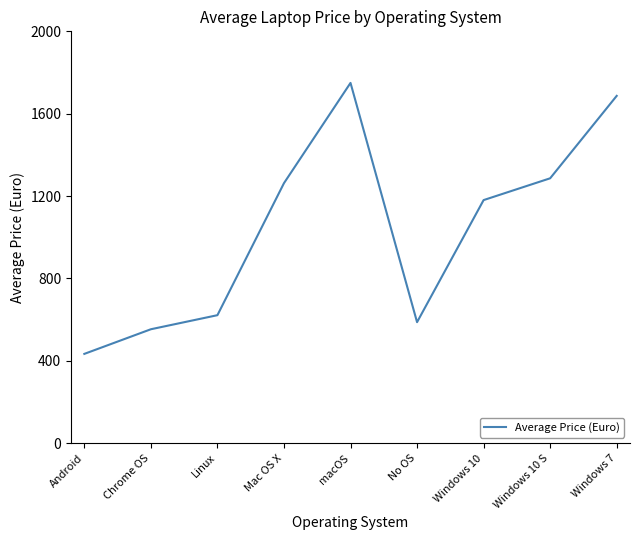

What is the difference between the second highest and second lowest values?

1133.1